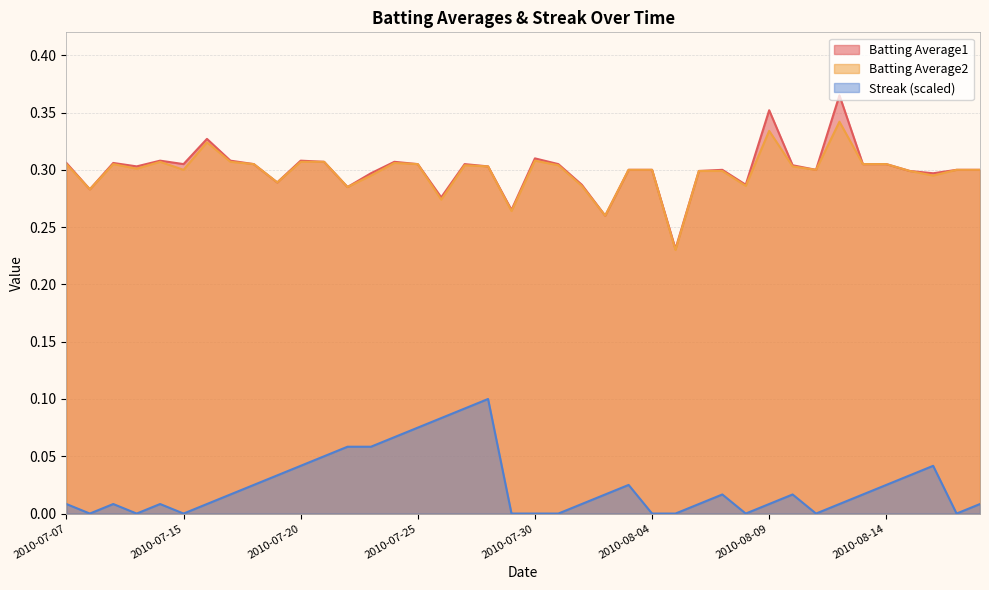

The Streak series shows 0.0 at 2010-08-09. True or false?

True